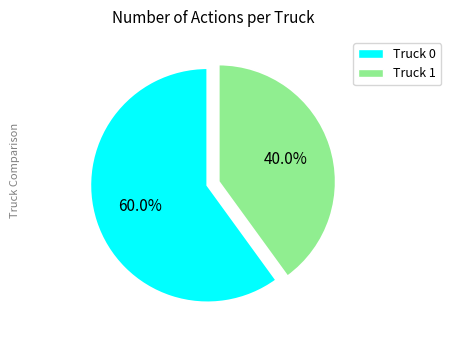

Which slice is the smallest?

Truck 1